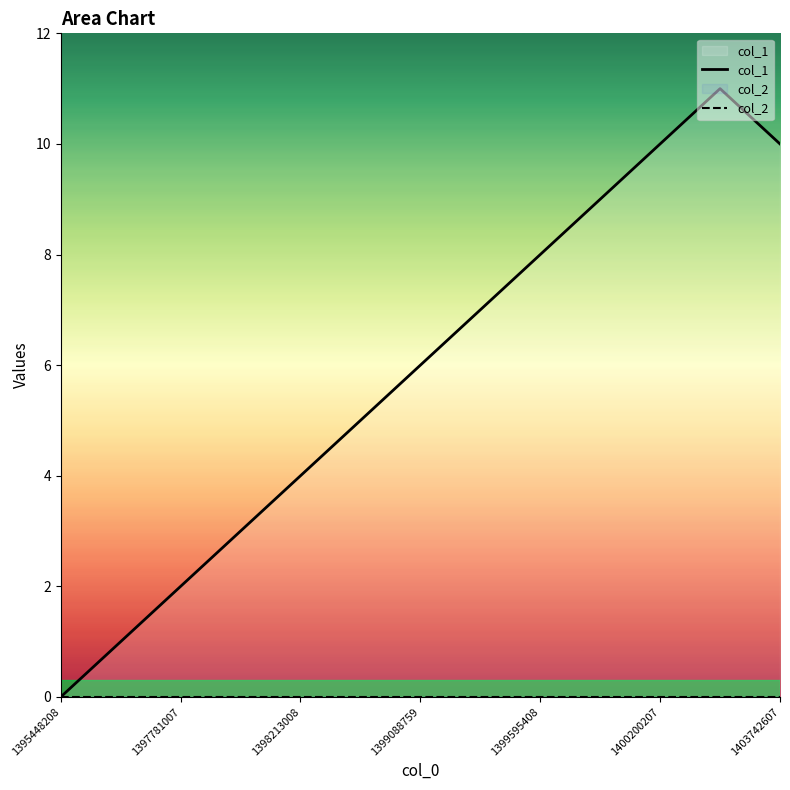

The col_1 series shows 9 at 9. True or false?

True